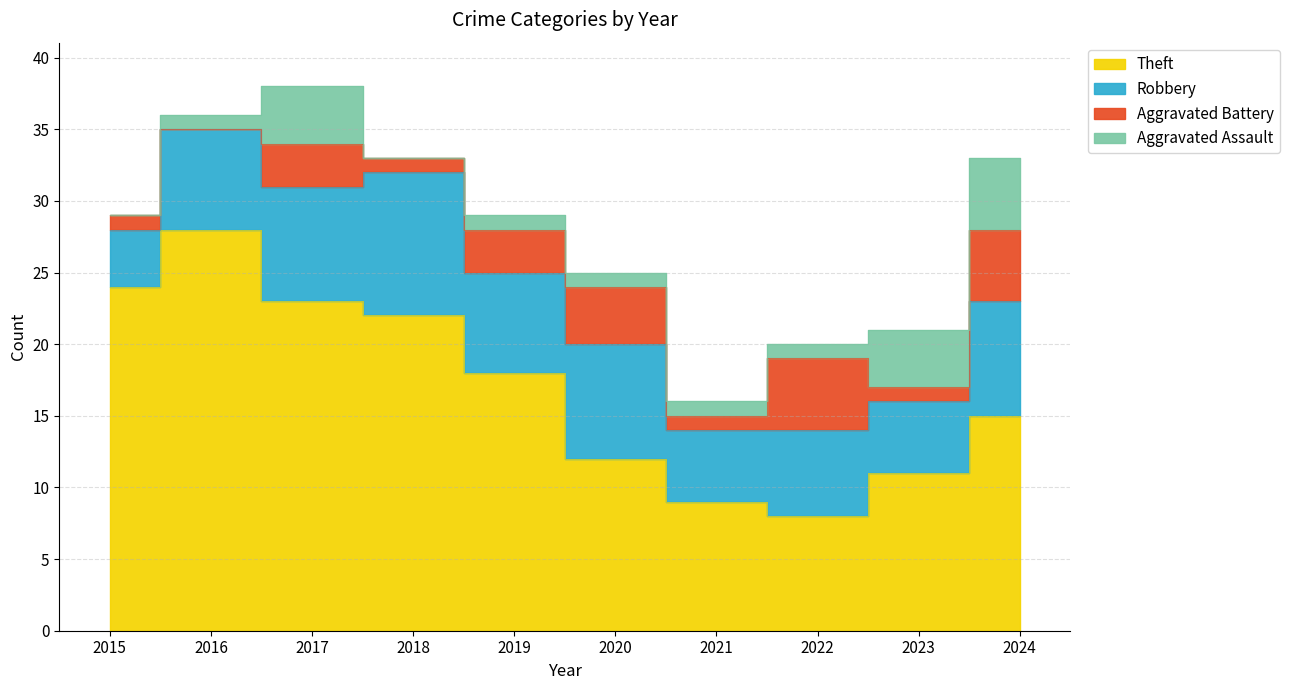

In Aggravated Assault, how many points are lower than both neighbors (excluding endpoints)?

1